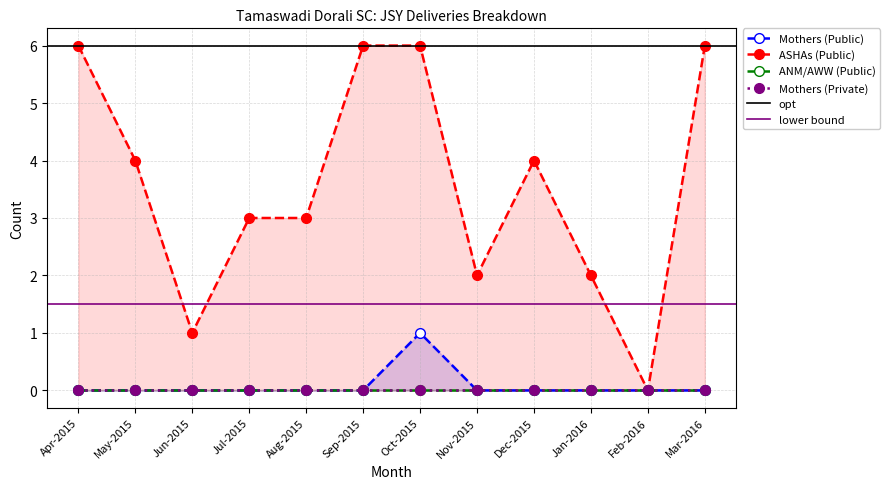

What is the difference between the Mothers (Public) values at Jun-2015 and Oct-2015?

1